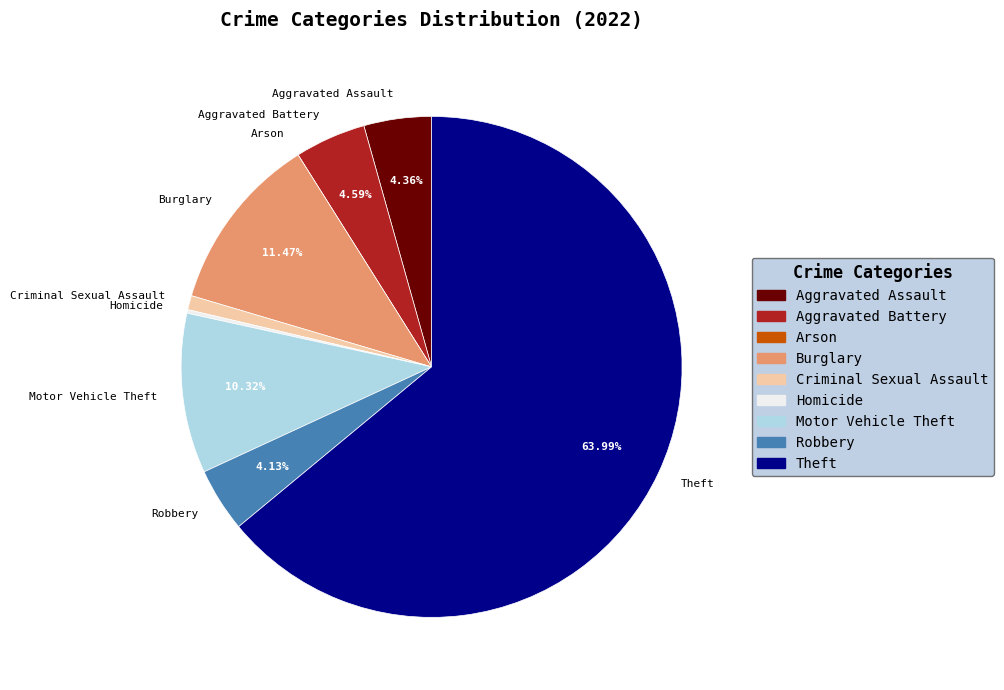

To the nearest percent, what percentage of the pie is Aggravated Battery?

5%